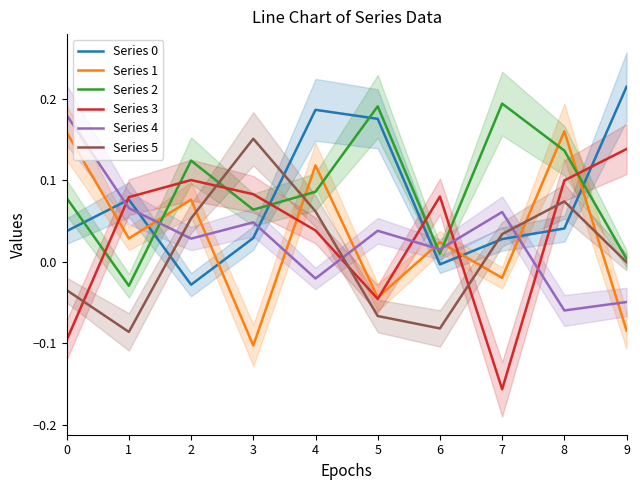

How many categories are shown in the chart?

10